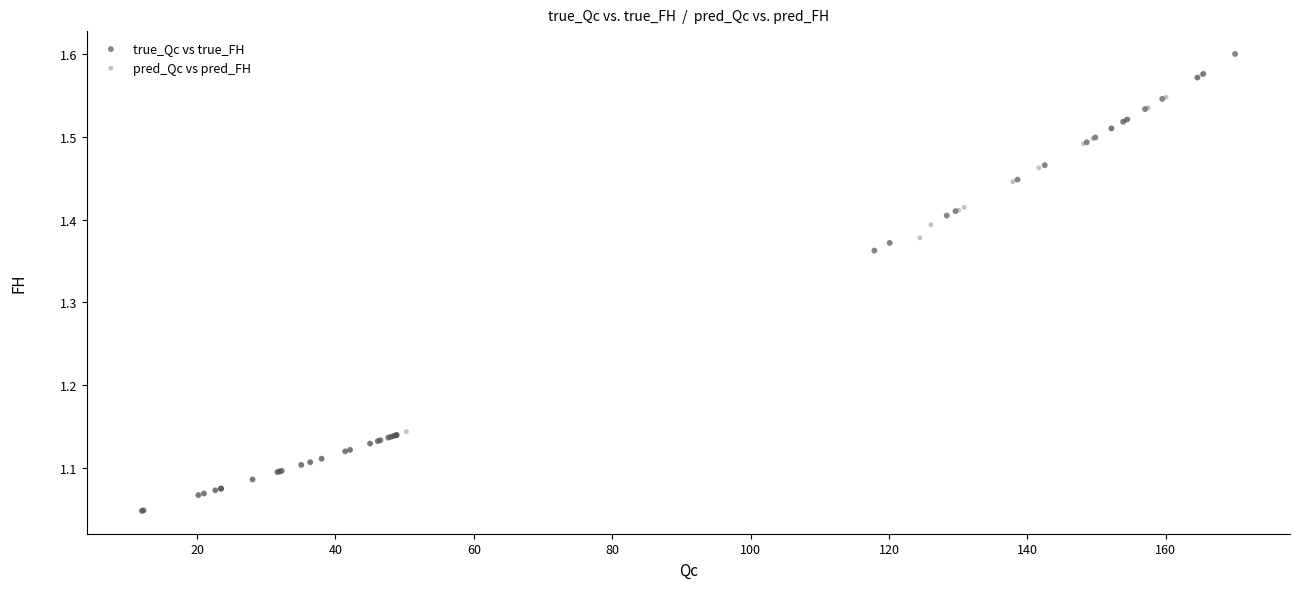

Which series has the largest Y range (max minus min)?

true_Qc vs true_FH